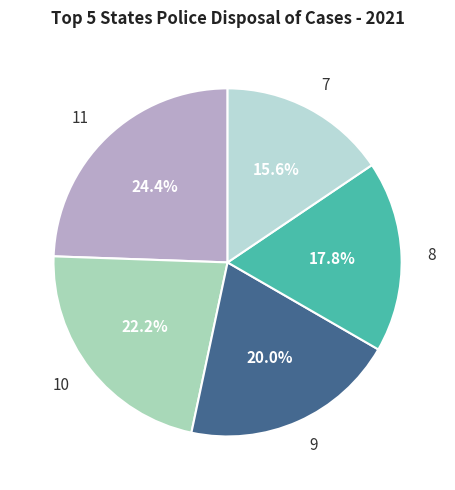

Rank the categories by value from highest to lowest.

11, 10, 9, 8, 7